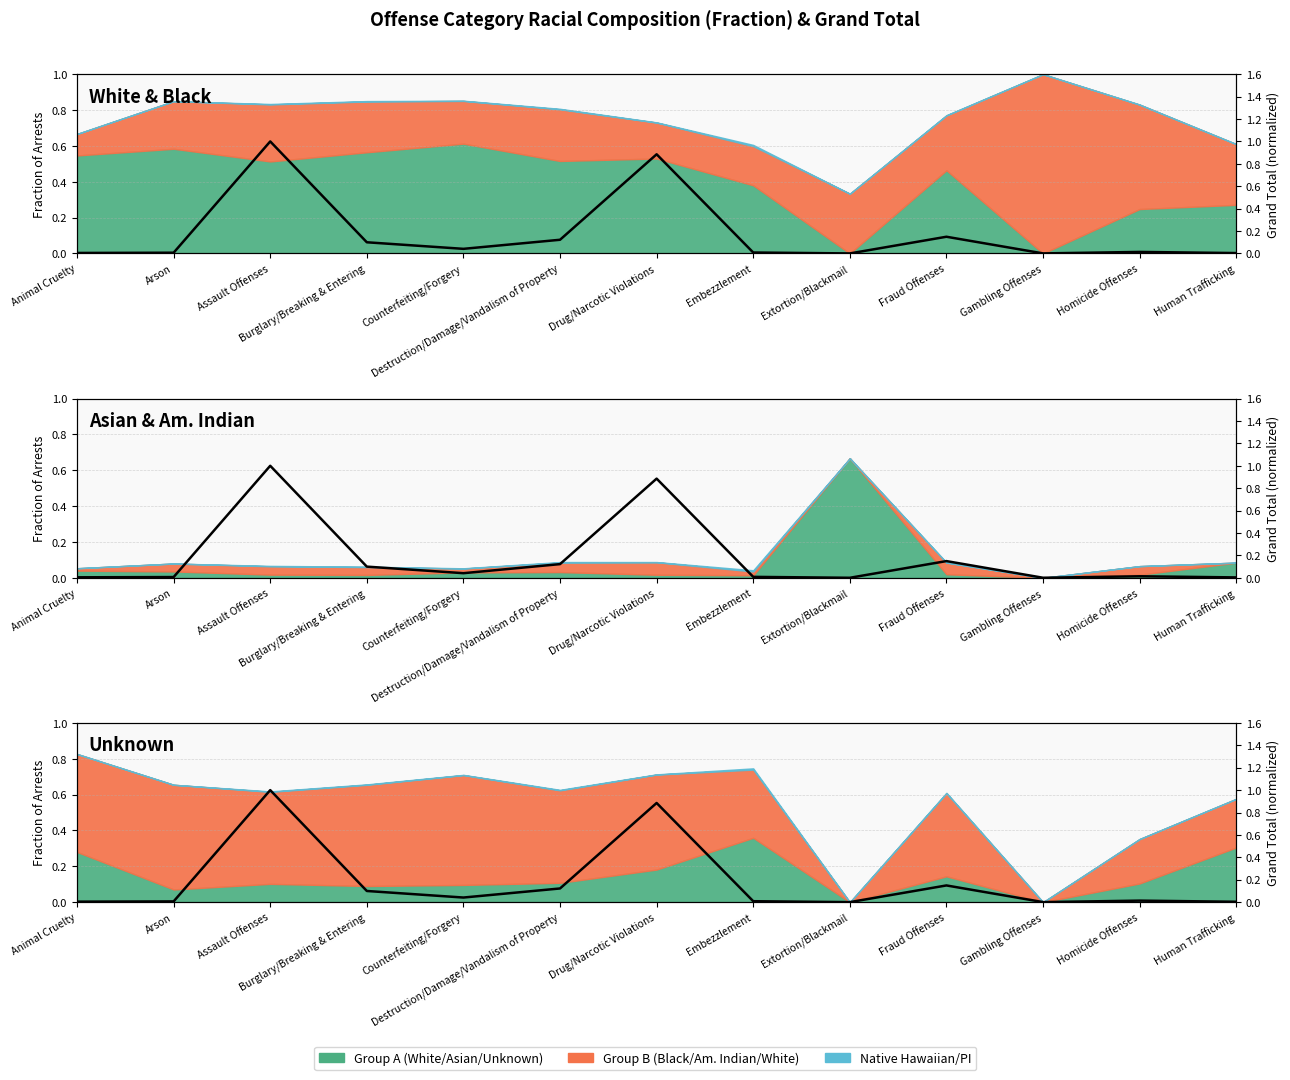

Rank the categories by value from highest to lowest.

Assault Offenses, Drug/Narcotic Violations, Fraud Offenses, Destruction/Damage/Vandalism of Property, Burglary/Breaking & Entering, Counterfeiting/Forgery, Homicide Offenses, Embezzlement, Arson, Animal Cruelty, Human Trafficking, Gambling Offenses, Extortion/Blackmail